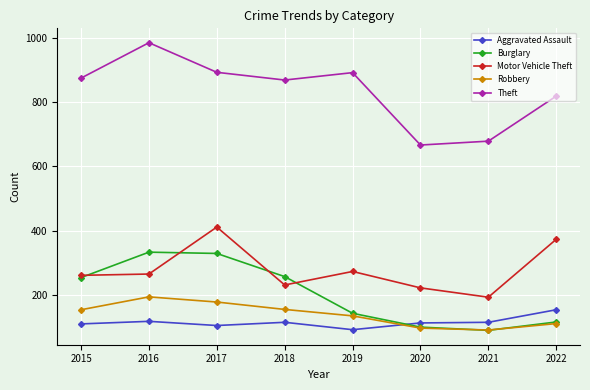

Where is Motor Vehicle Theft nearest to the value 302?

2019